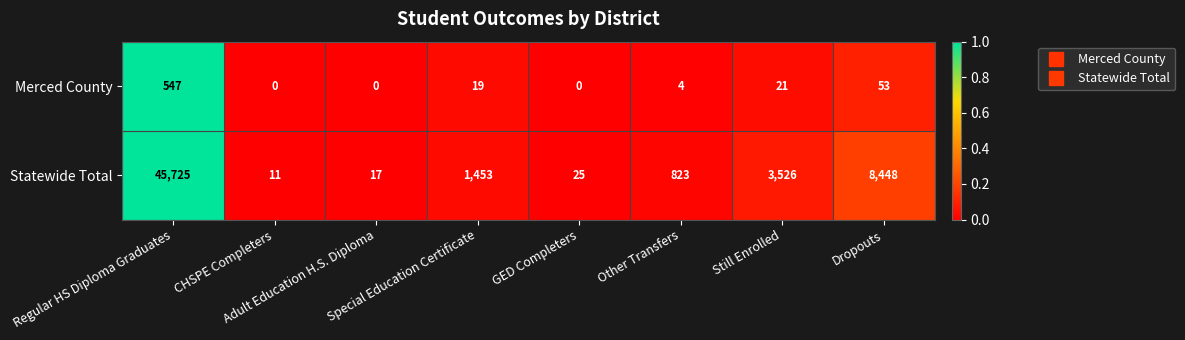

Which series has the widest spread of values?

Statewide Total